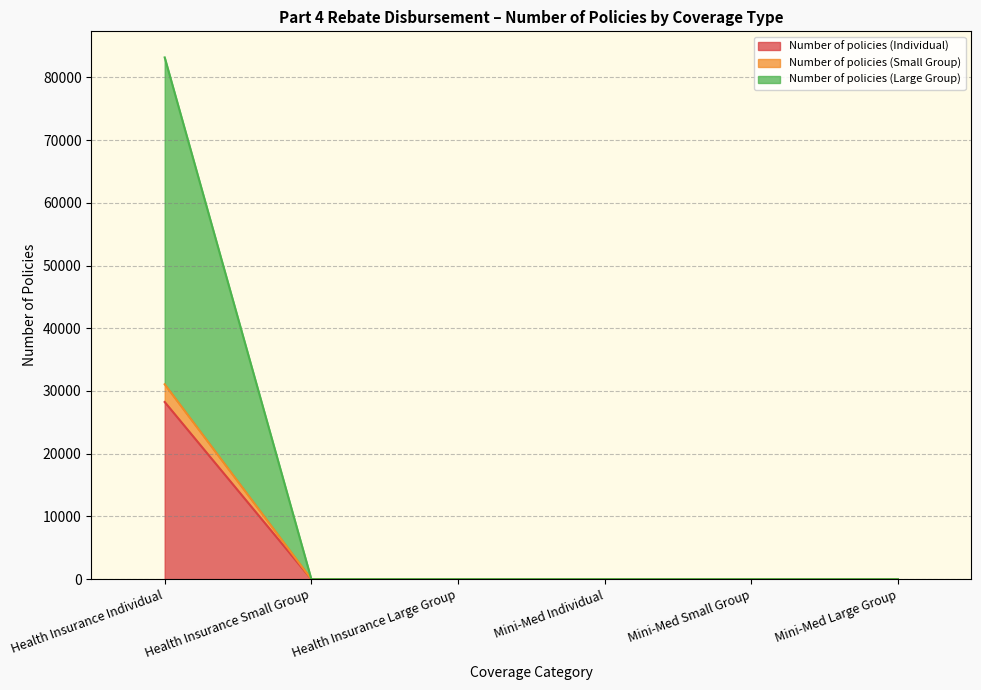

At which label is Number of policies (Large Group) closest to 15533?

Health Insurance Small Group